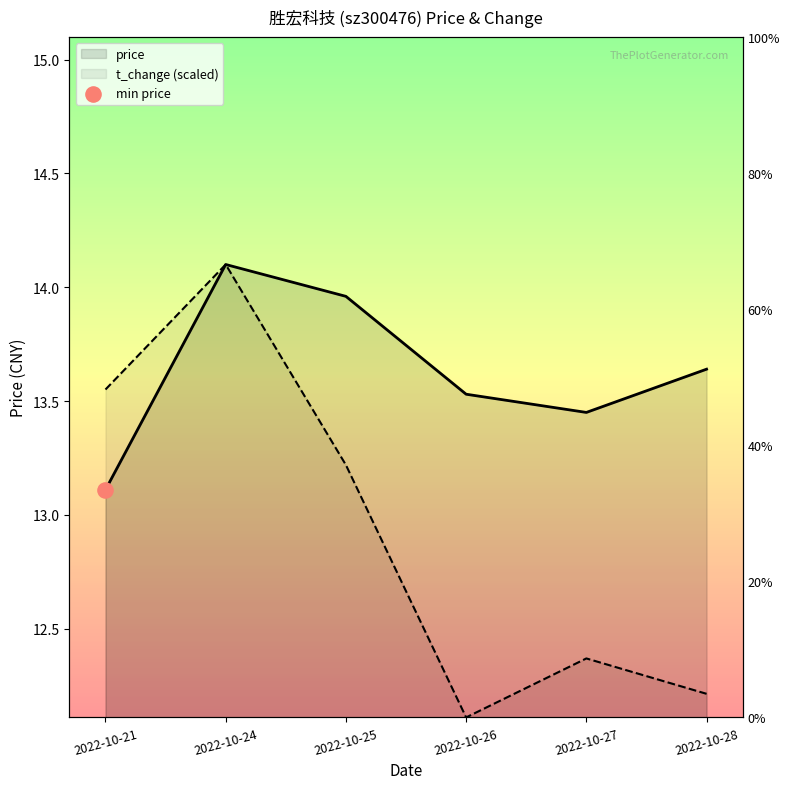

Which series contains the highest Y value?

price